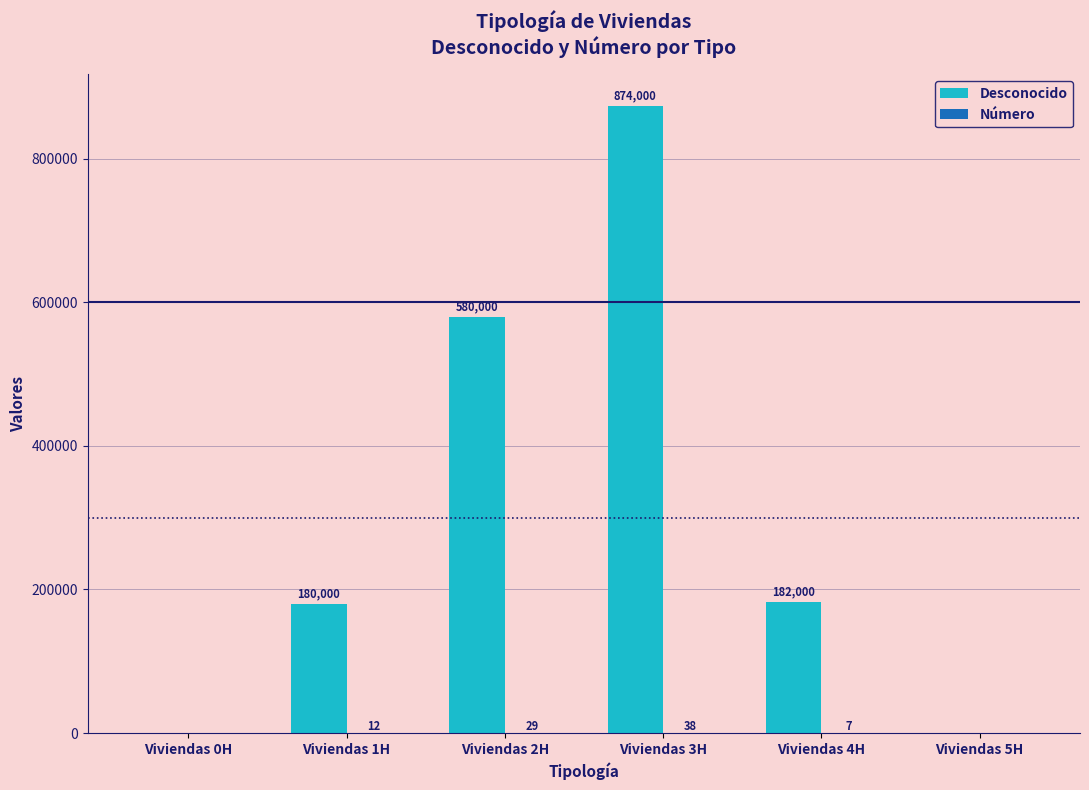

At which category is the sum across all series the highest?

Viviendas 3H